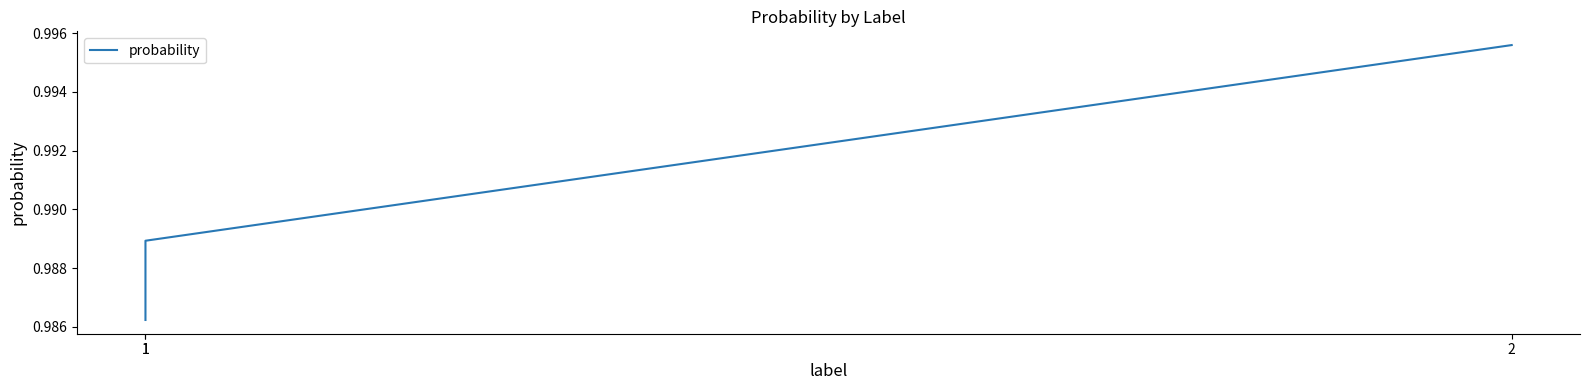

True or false: the data shows 1.0 at 1.

True